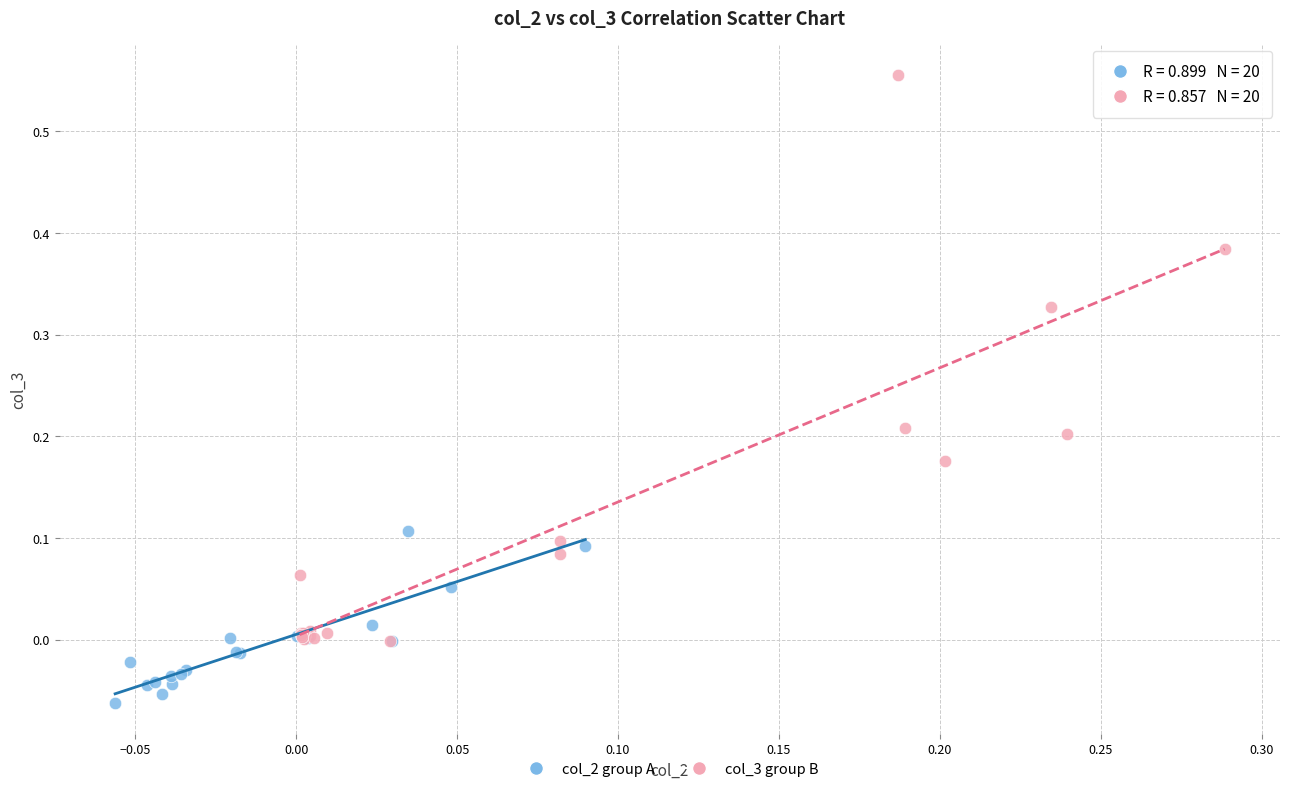

Which series contains the highest Y value?

col_3 group B